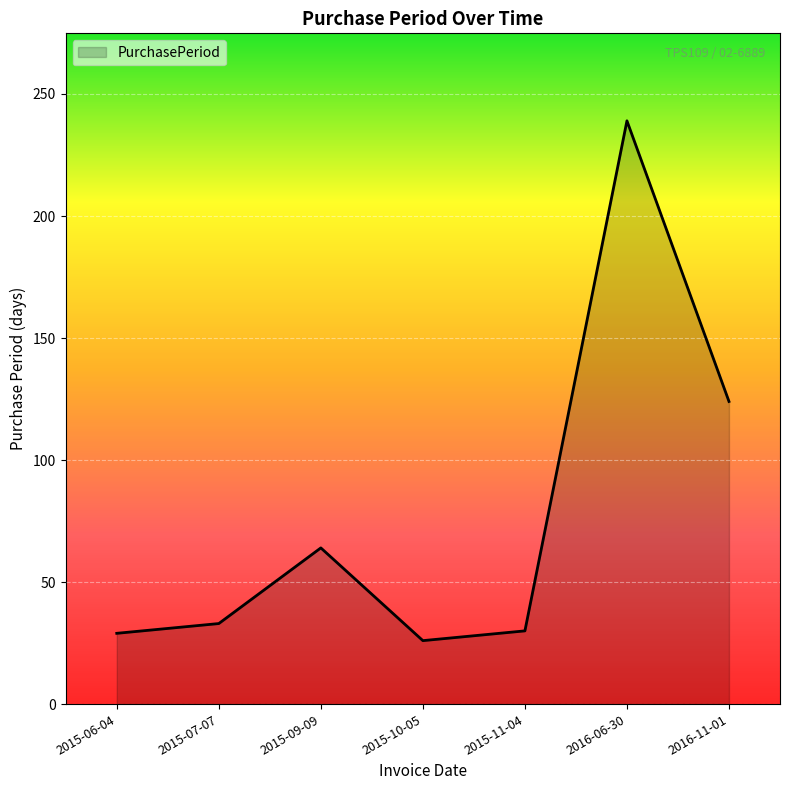

How many distinct data groups are displayed?

1